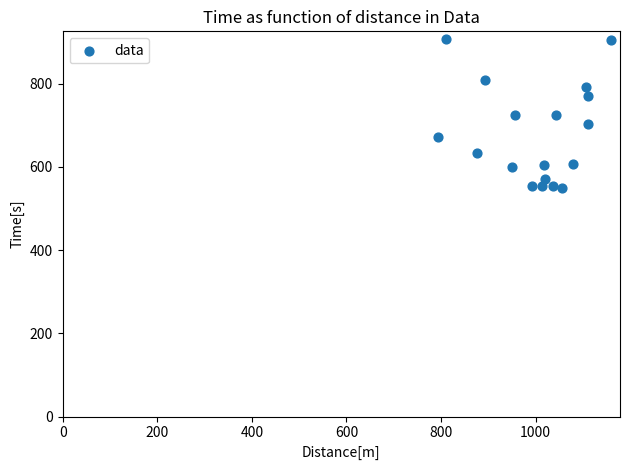

What is the range of X values (max minus min)?

366.7